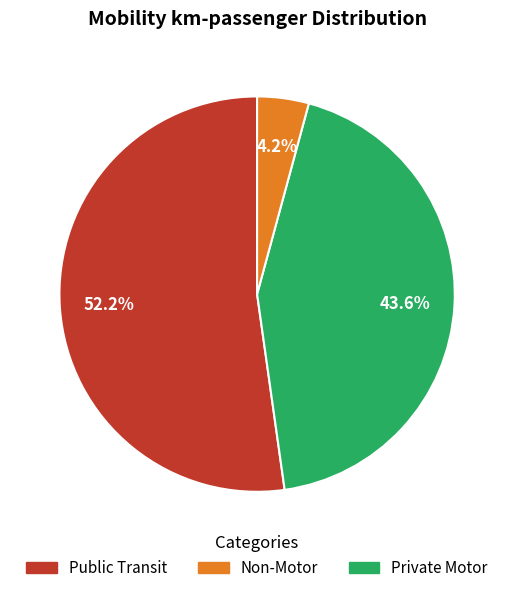

Is there any slice that represents more than half of the pie?

Yes